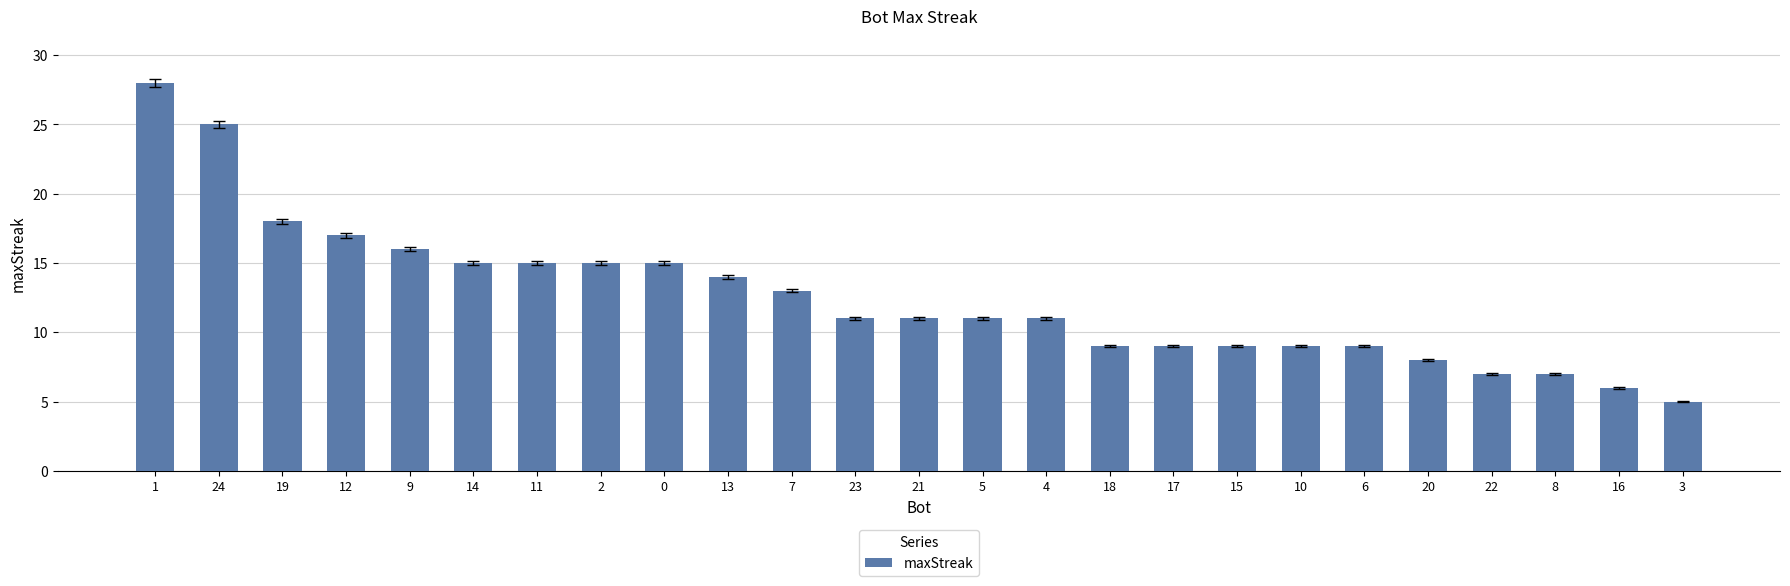

Which label corresponds to the largest value in the chart?

1